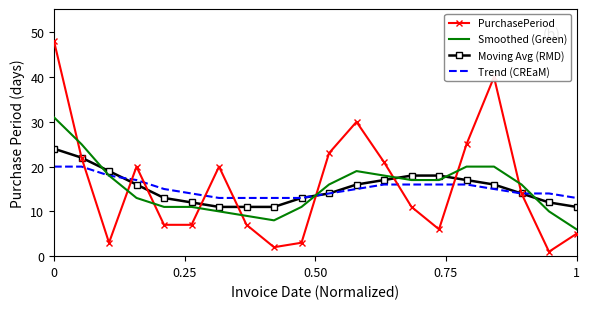

Rank the series by their maximum value, from highest to lowest.

PurchasePeriod, Smoothed (Green), Moving Avg (RMD), Trend (CREaM)